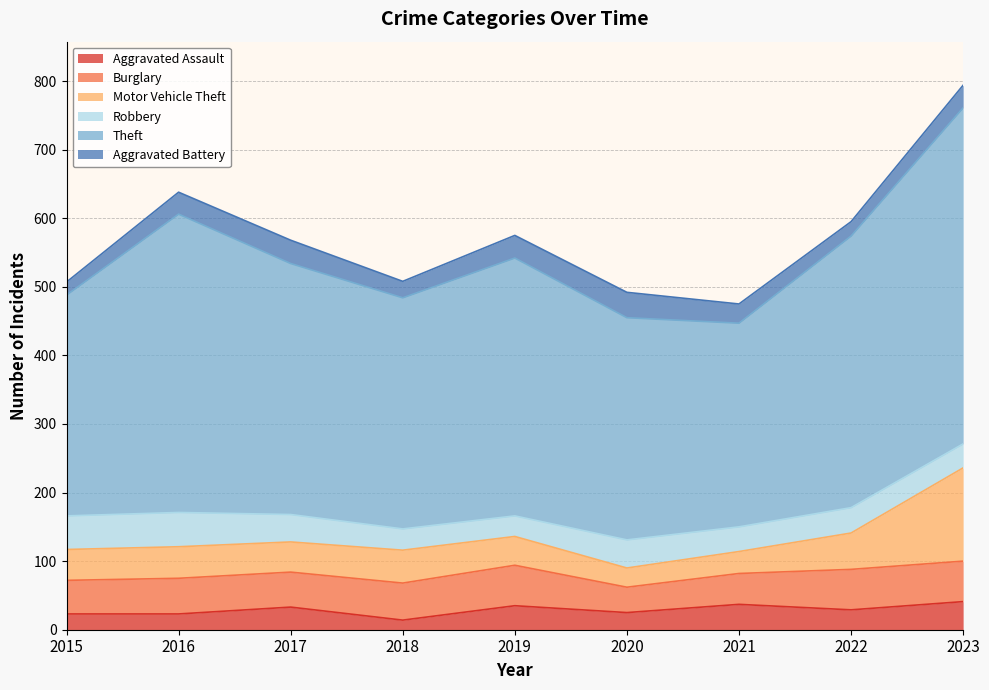

At how many categories does at least one series exceed 233?

9